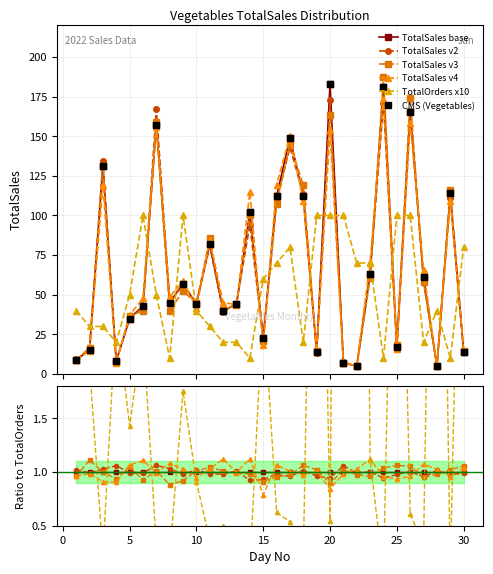

How many lines are shown in the chart?

6